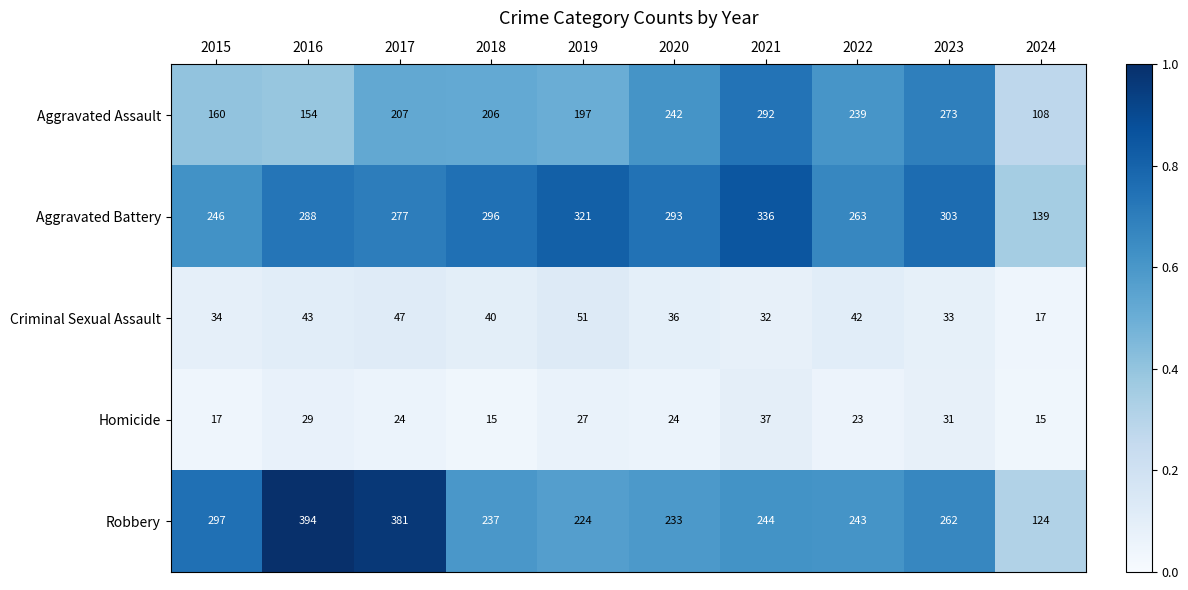

Which category has the lowest value in the Robbery series?

2024